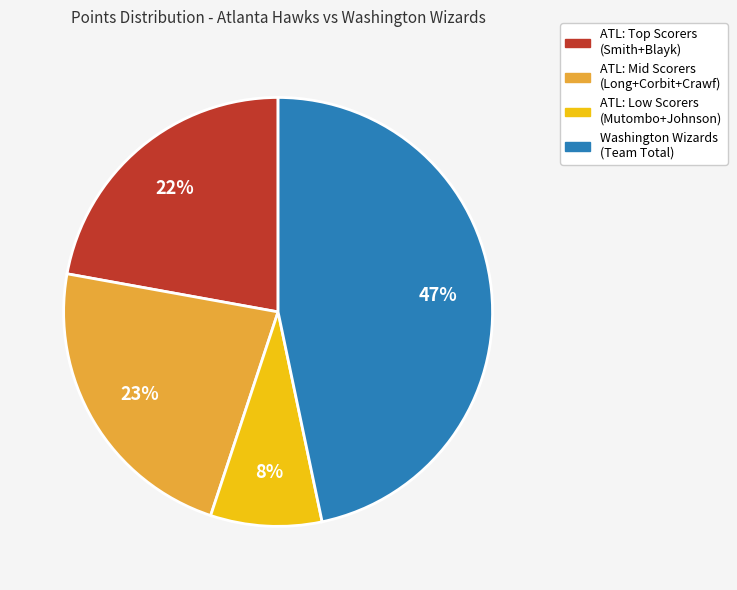

To the nearest percent, what is the average slice percentage?

25%